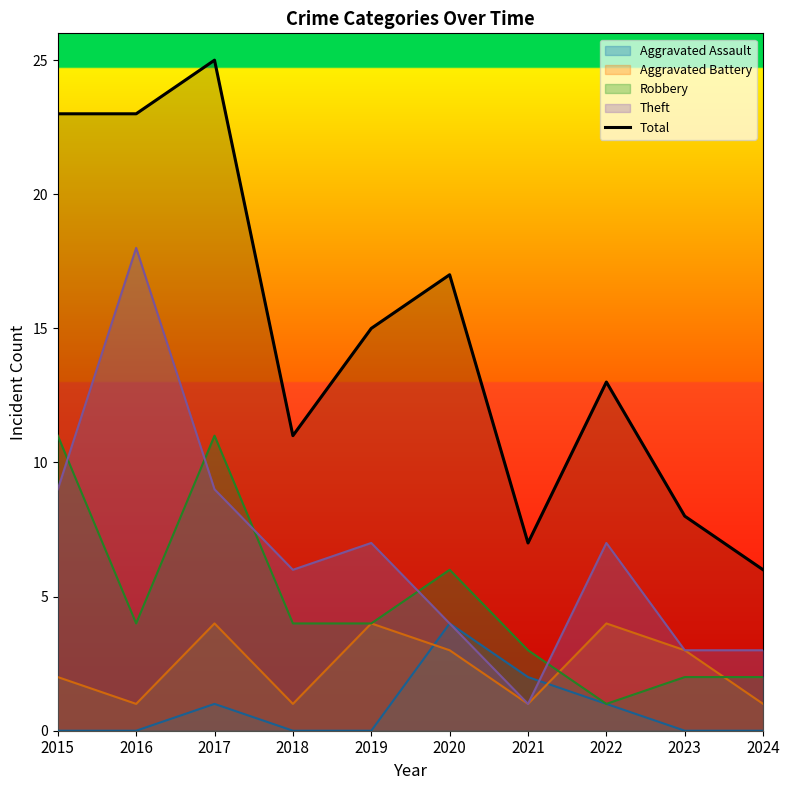

The chart shows a value of 2 at 2018. True or false?

False